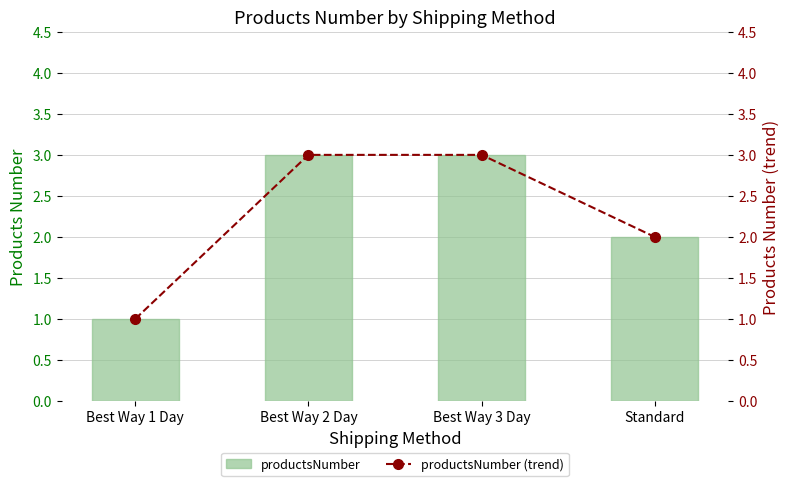

The productsNumber series shows 2 at Standard. True or false?

True